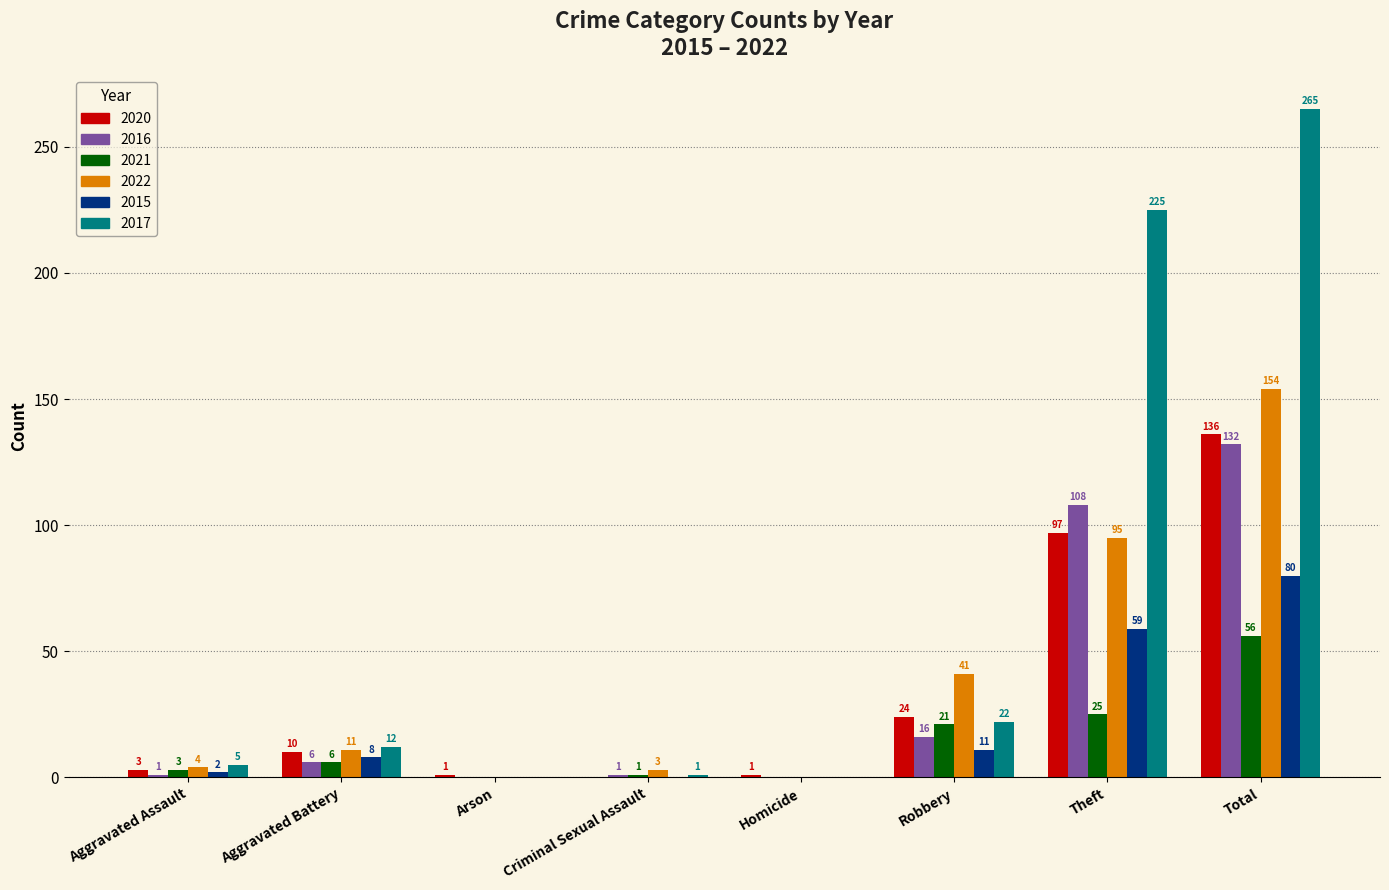

Reading left to right, extract all data points from this chart.

2020: 3	10	1	0	1	24	97	136
2016: 1	6	0	1	0	16	108	132
2021: 3	6	0	1	0	21	25	56
2022: 4	11	0	3	0	41	95	154
2015: 2	8	0	0	0	11	59	80
2017: 5	12	0	1	0	22	225	265